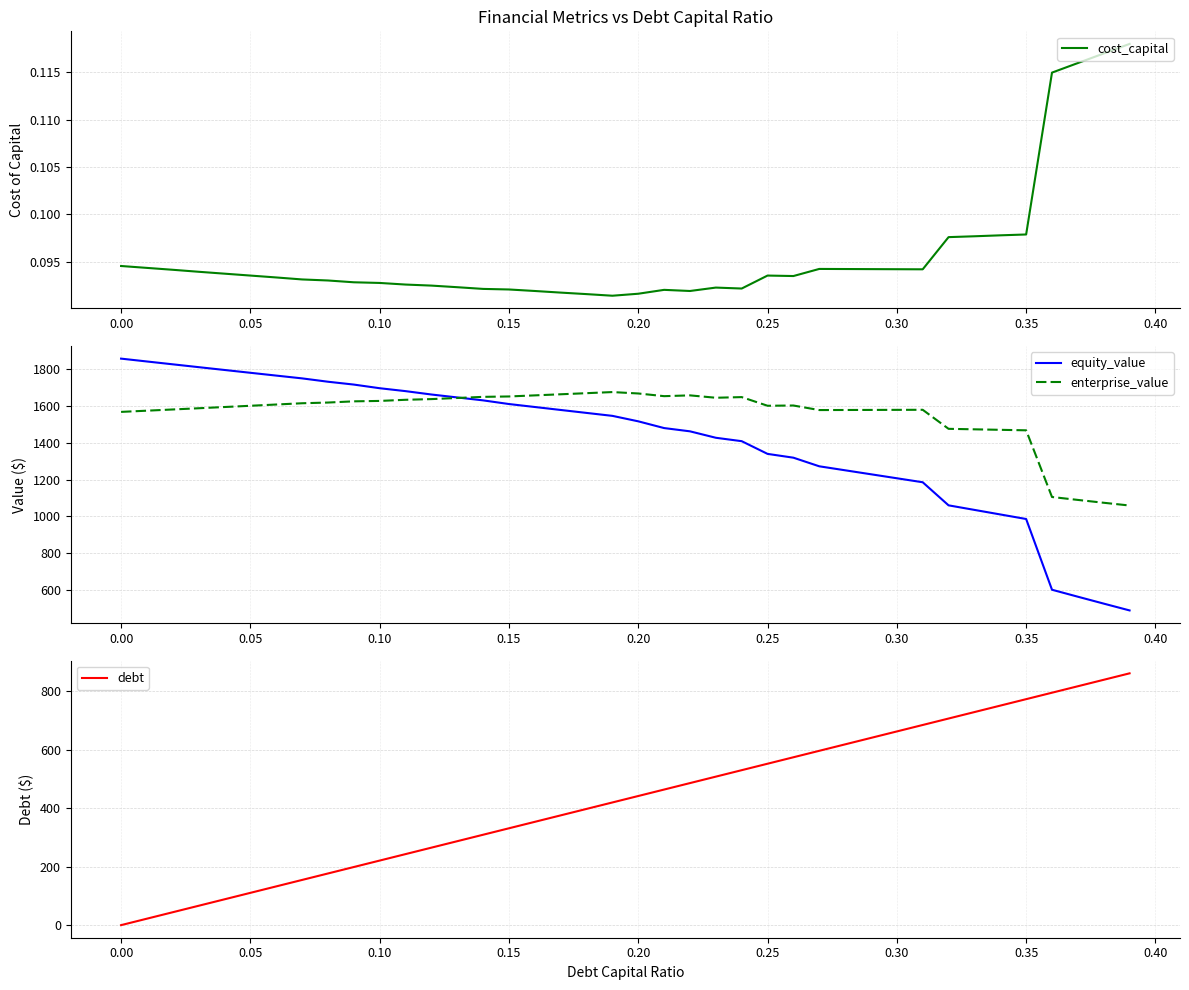

What is the minimum value for equity_value?

488.1